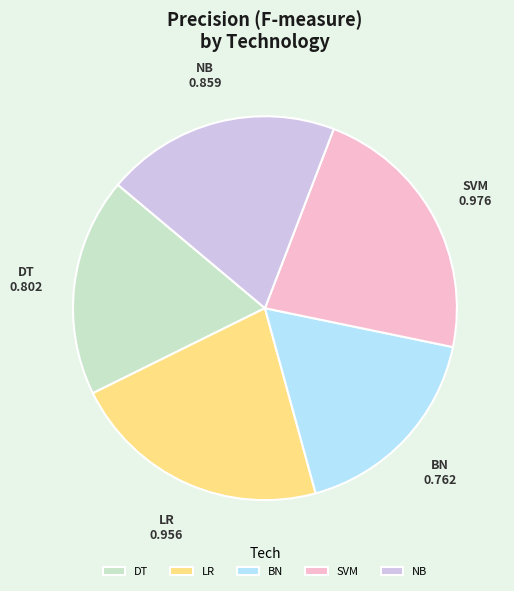

Is it true that LR is 7% of the pie?

False